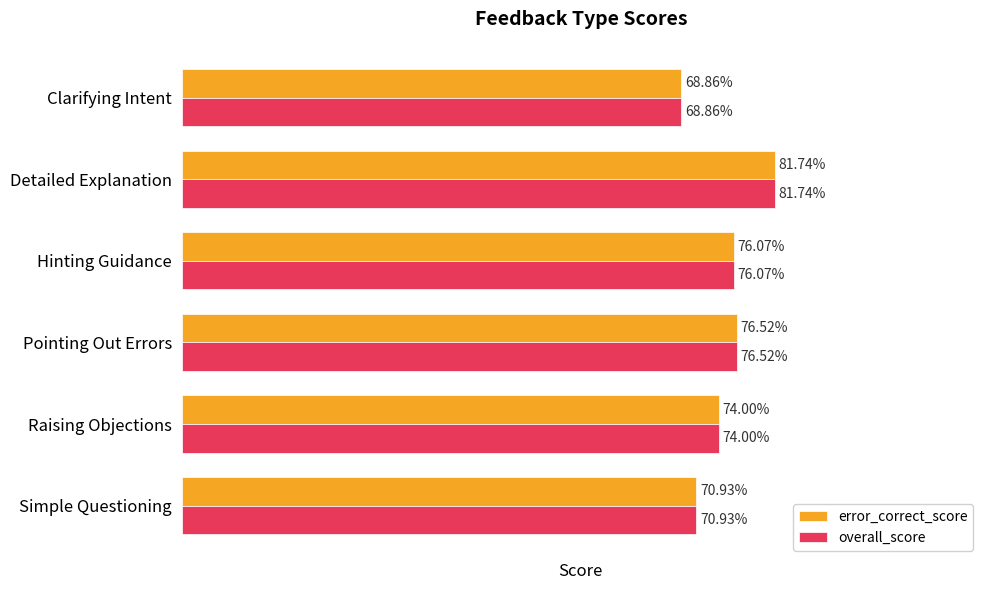

Which label corresponds to the largest value in the chart?

Detailed Explanation